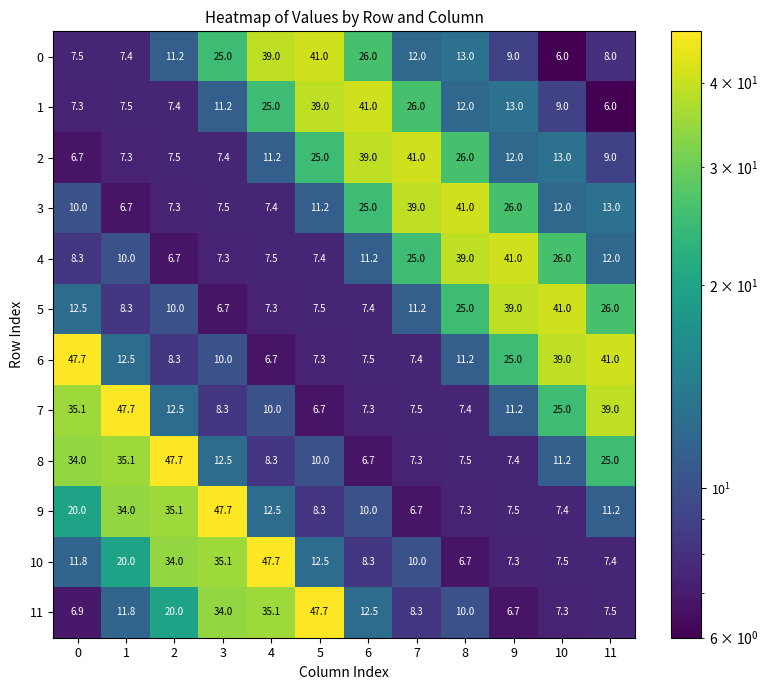

What is the average value of the 9 series?

17.3